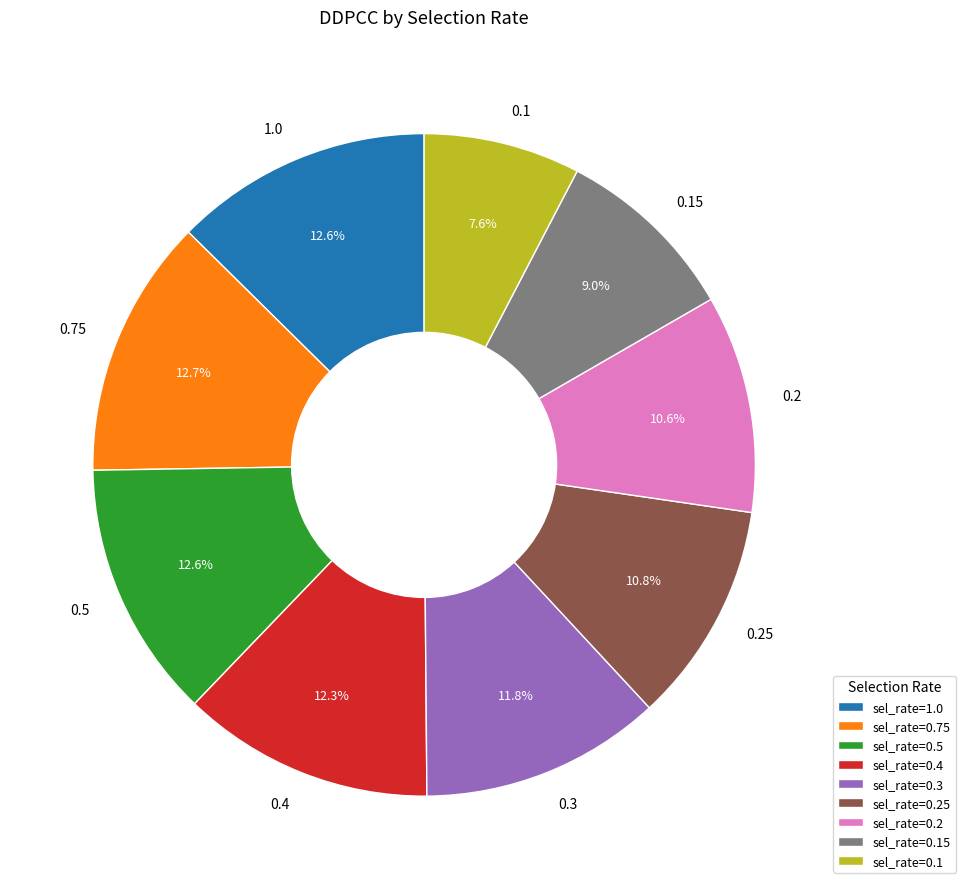

Does any single category account for the majority?

No